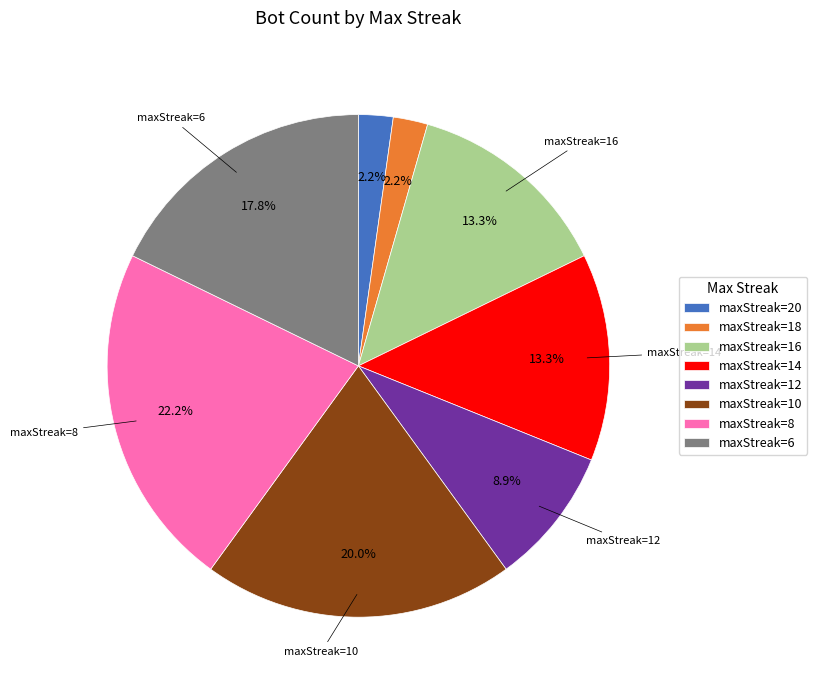

Approximately how many times larger is the value at maxStreak=12 compared to maxStreak=18?

4.0